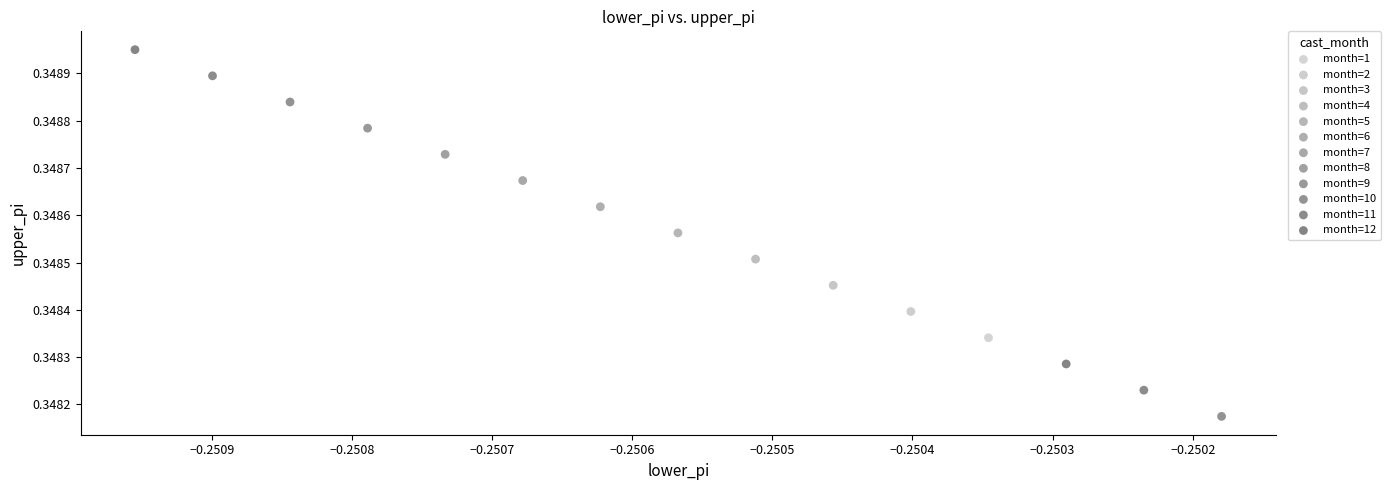

What are all the series names shown in the legend?

month=1, month=2, month=3, month=4, month=5, month=6, month=7, month=8, month=9, month=10, month=11, month=12